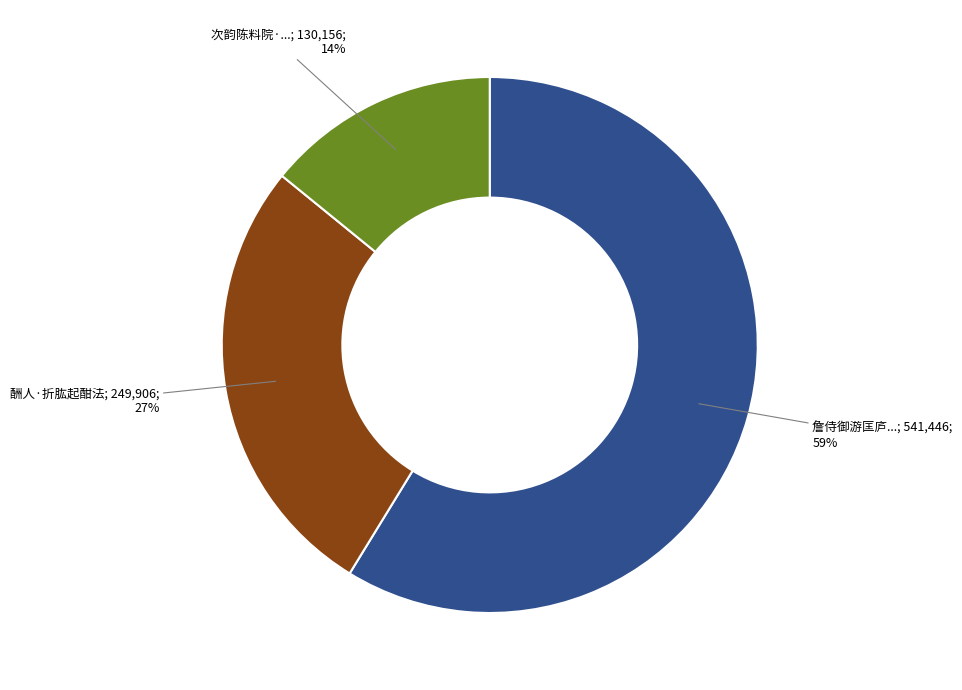

How many segments does this pie chart have?

3